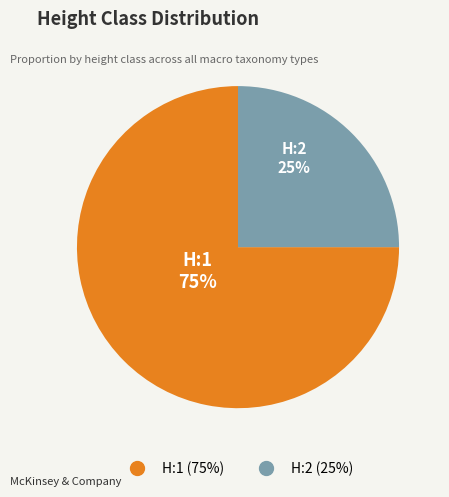

To the nearest percent, what percentage of the pie is H:2?

25%